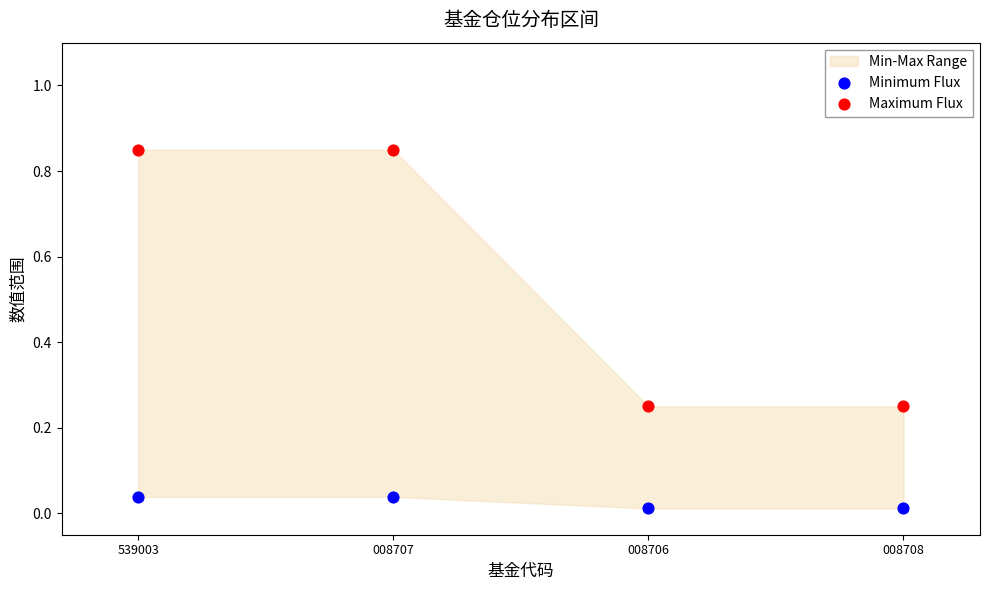

Across all data points, what is the average Y value?

0.3